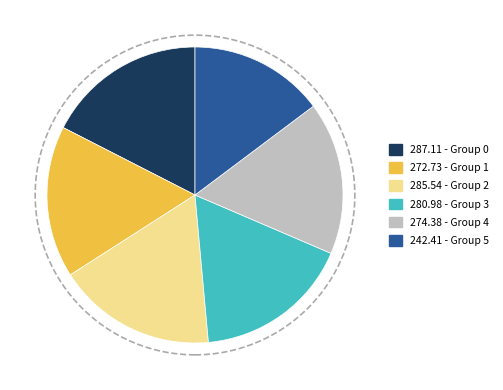

Which category has the smallest portion of the pie?

242.41 - Group 5